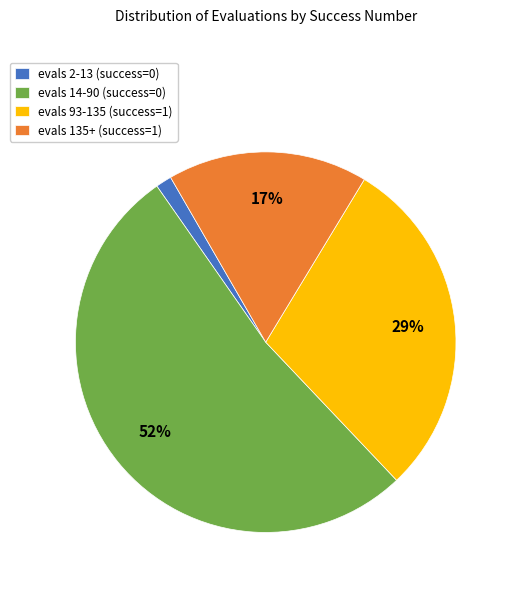

True or false: evals 2-13 (success=0) accounts for 1% of the total.

True